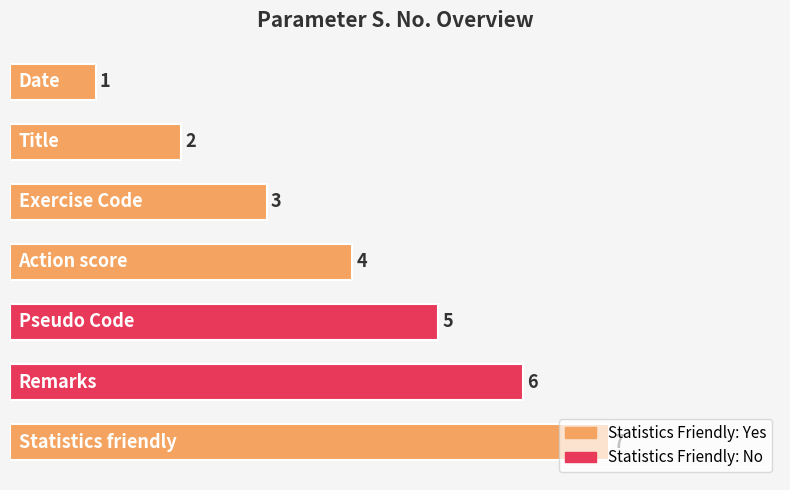

What is the maximum value shown in the chart?

7